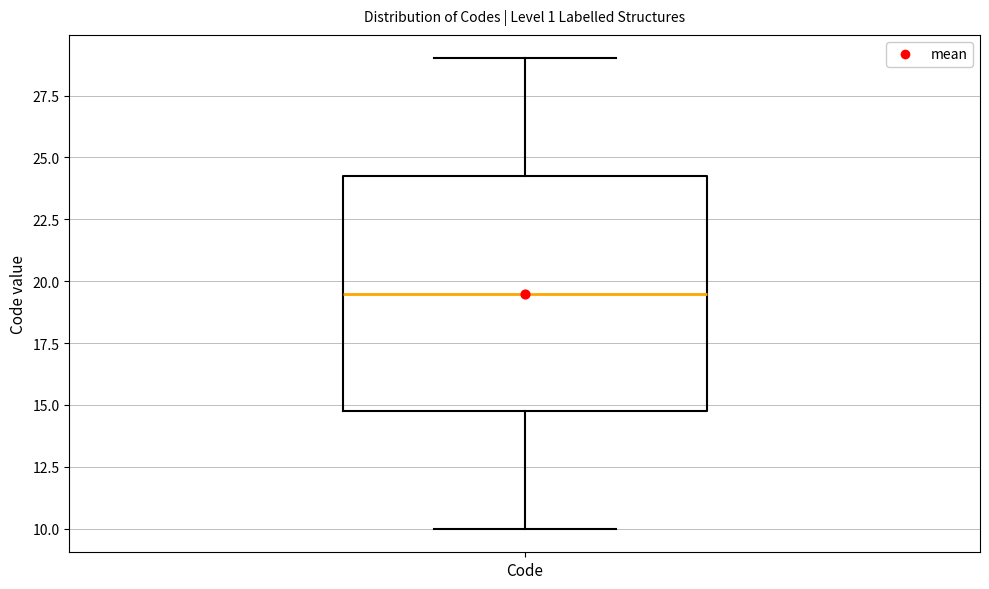

Where is the upper edge of the box for Code on the y-axis? The values are not printed on the chart, so give them approximately, as read against the axis.

24.5